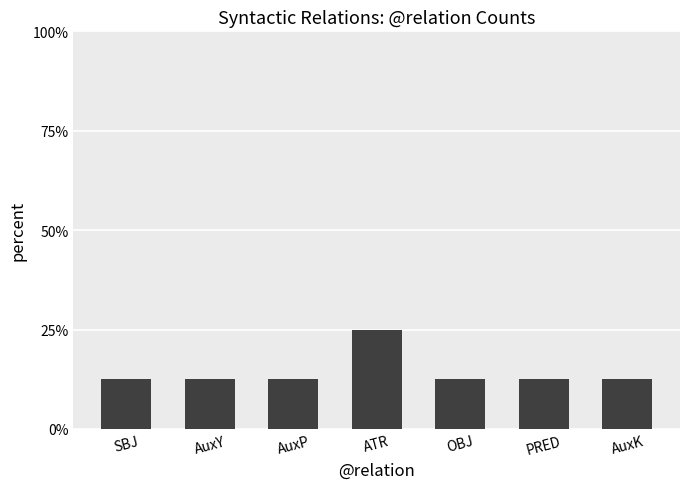

At which category does the chart reach its minimum across all series?

SBJ